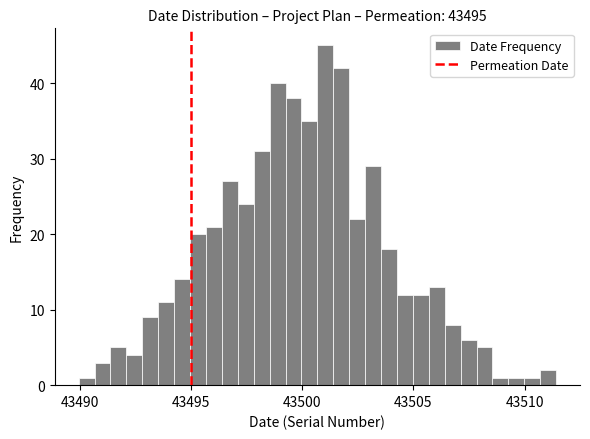

Read against the x-axis, roughly where is the centre of the tallest bar?

43501.0